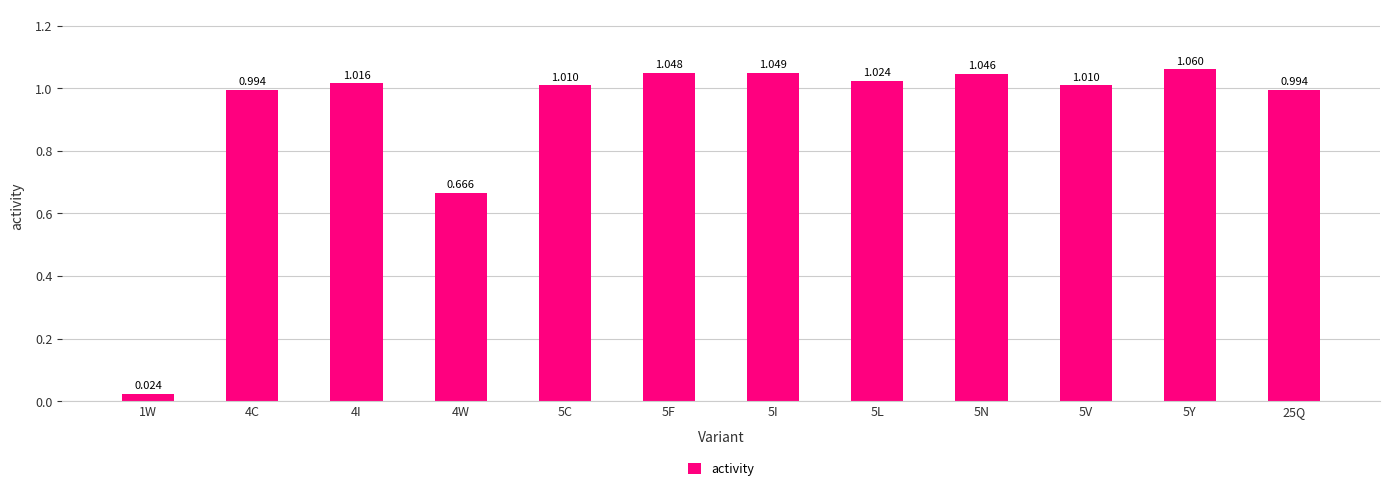

What is the value of the 5th bar from the left?

1.0